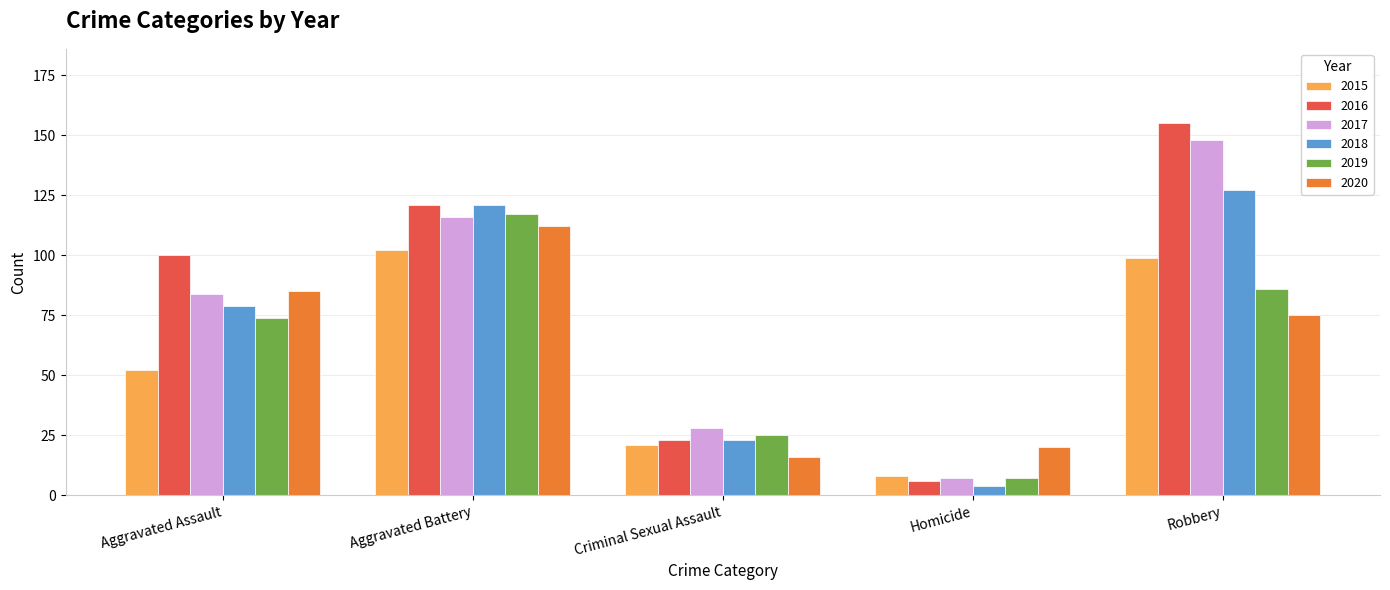

What is the average value of the 2019 series?

62